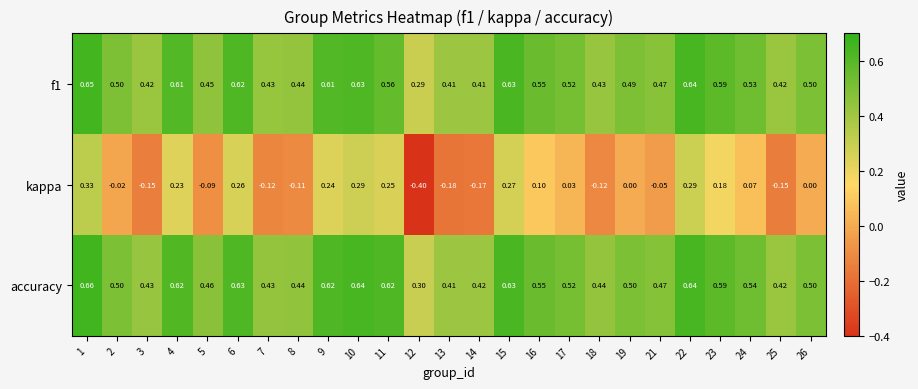

How many distinct data groups are displayed?

3